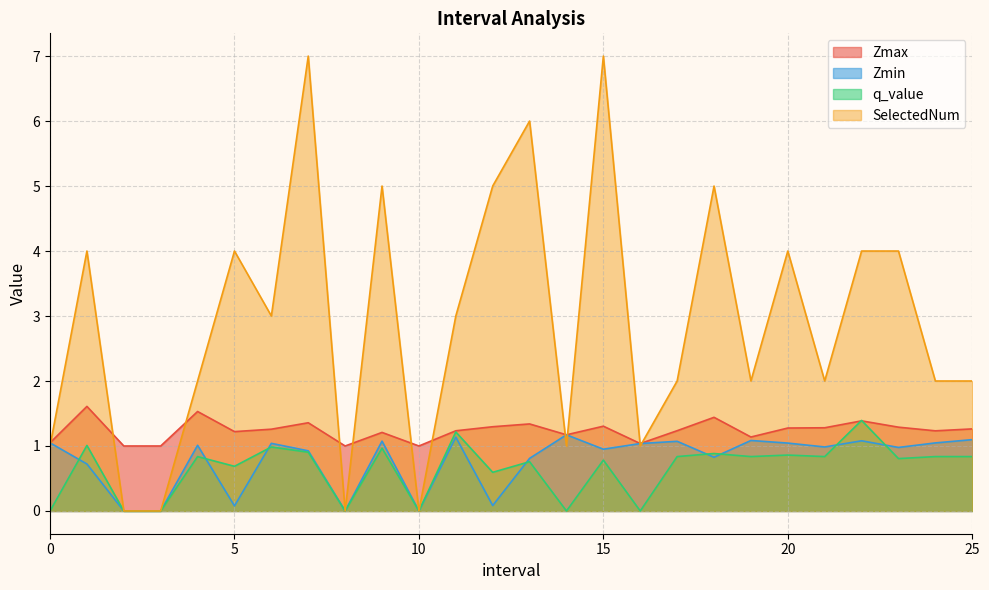

Rank the series at 0 from highest to lowest value.

Zmax, Zmin, SelectedNum, q_value